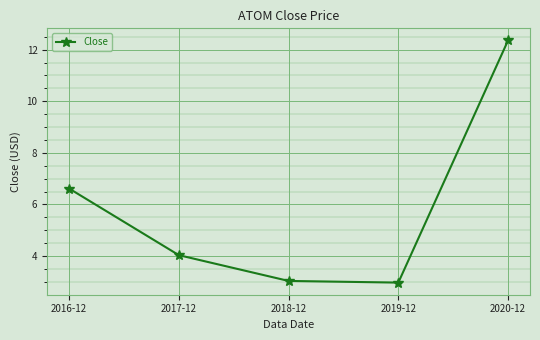

Does the chart have visible grid lines?

Yes